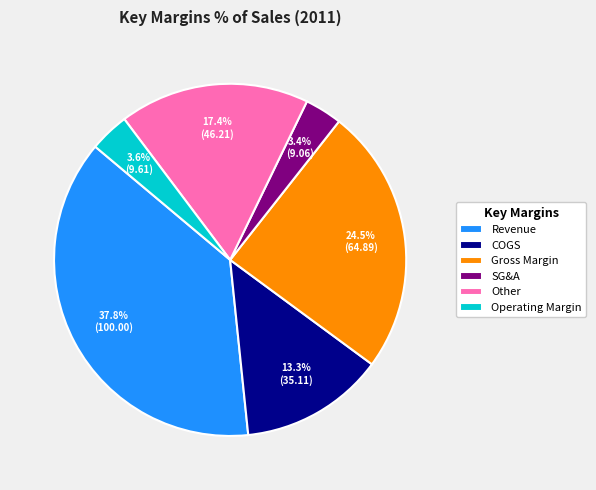

To the nearest percent, what percentage of the pie is Other?

17%